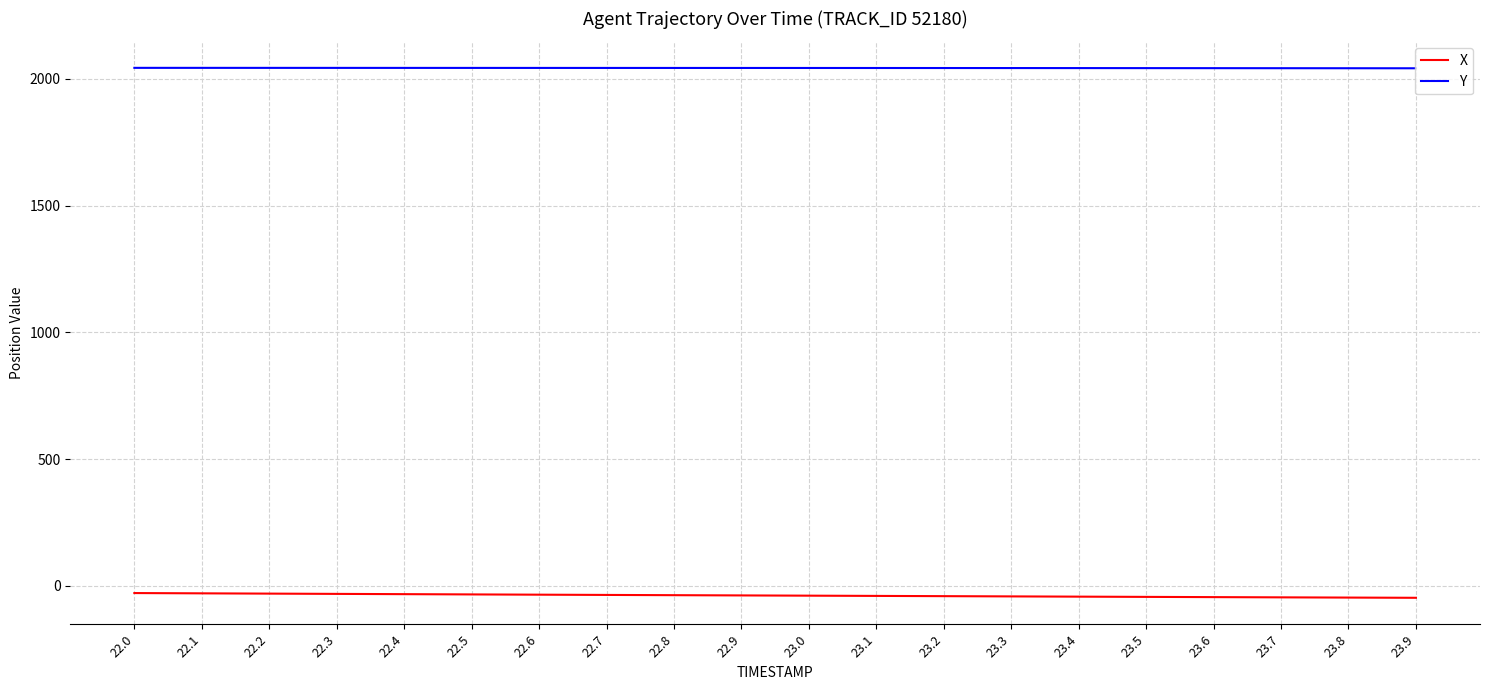

What are all the series names shown in the legend?

X, Y